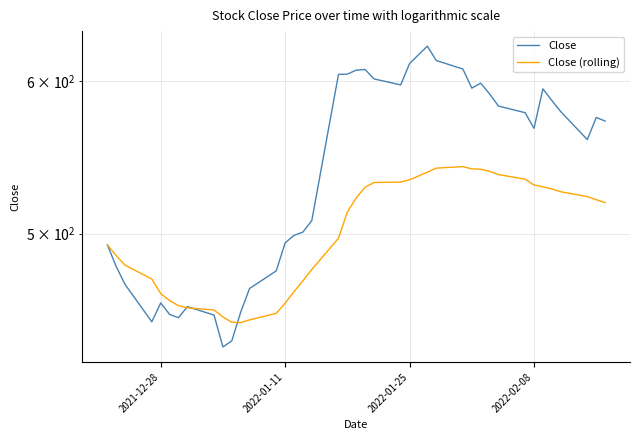

Is this an area chart (filled region under the line)?

No